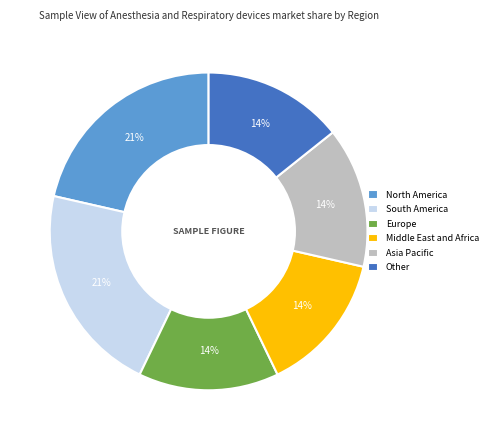

How many segments does this pie chart have?

6